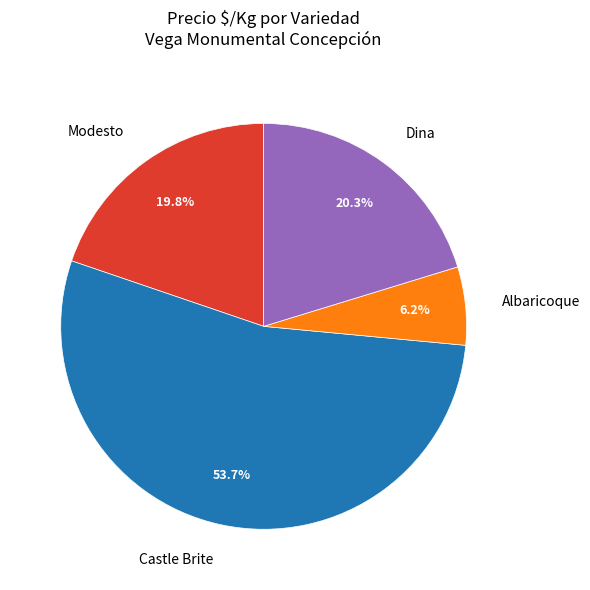

Which slice is the smallest?

Albaricoque